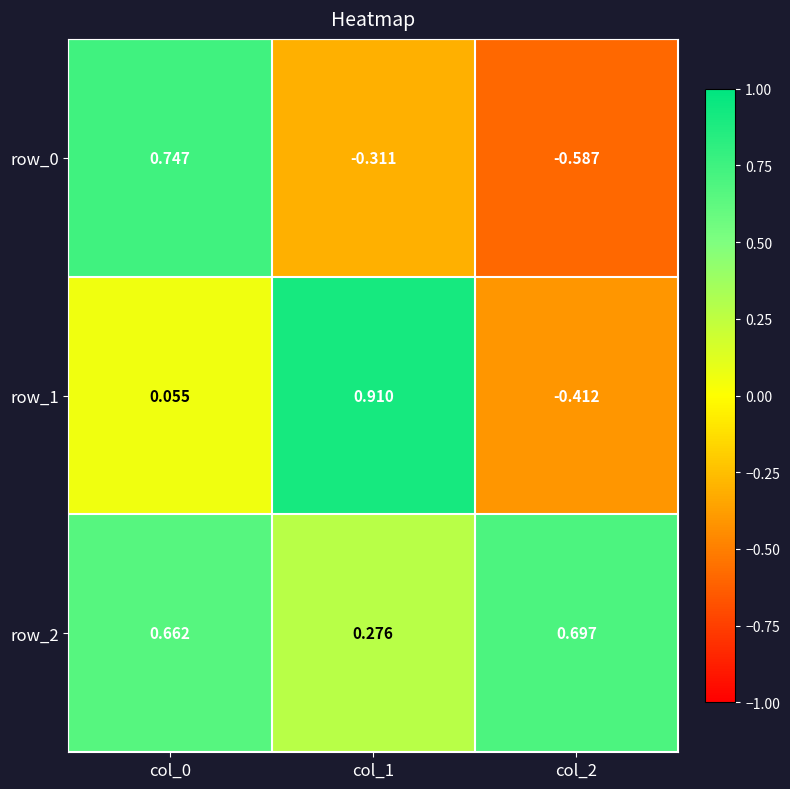

Is the value of row_1 at col_1 greater than the value of row_0 at col_2?

Yes